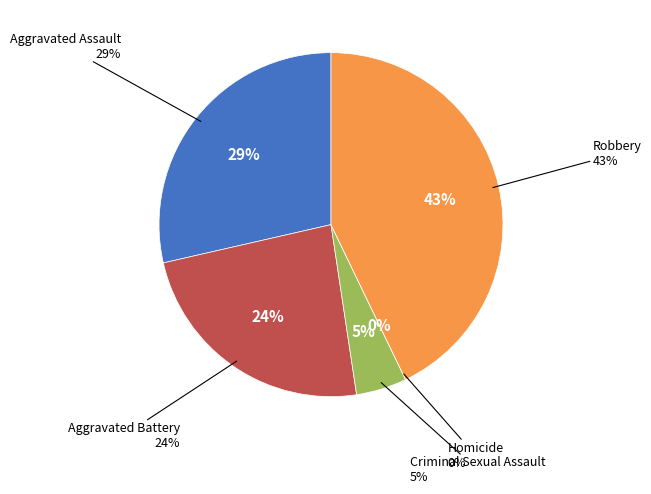

Which has a higher value, Robbery or Aggravated Assault?

Robbery